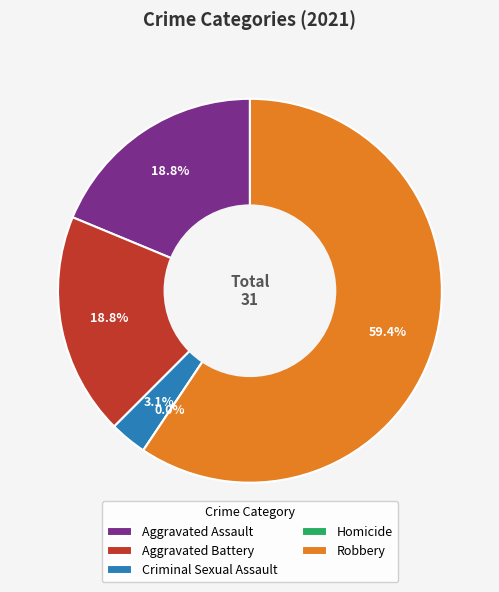

How many segments does this pie chart have?

5